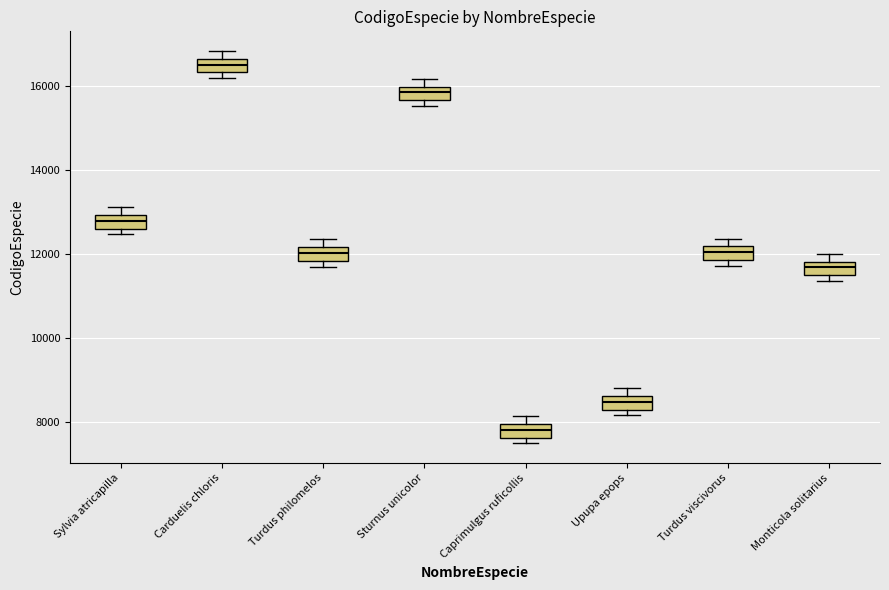

Which box's median line is the highest?

Carduelis chloris